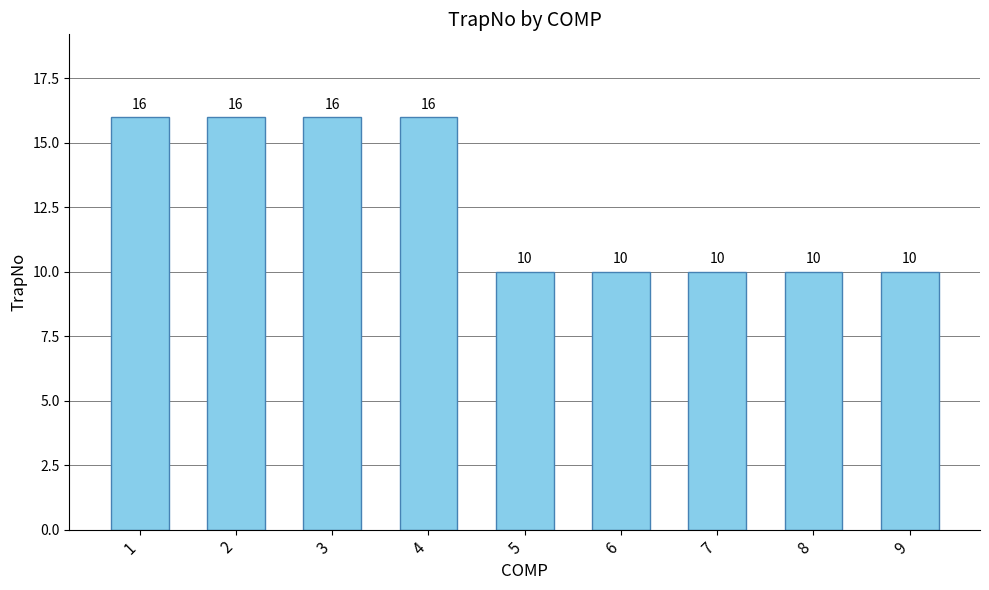

True or false: the data shows 23 at 2.

False